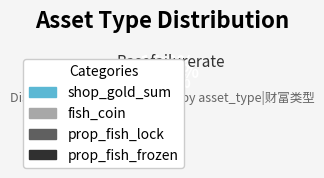

Count the number of slices in the pie.

4